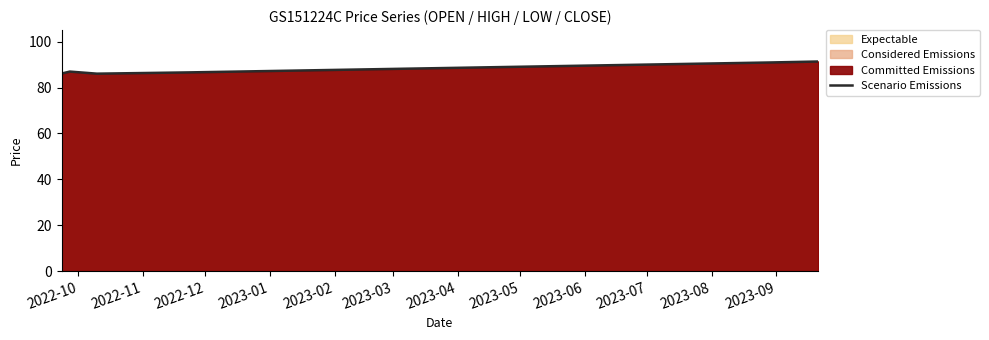

What is the average value?

88.0